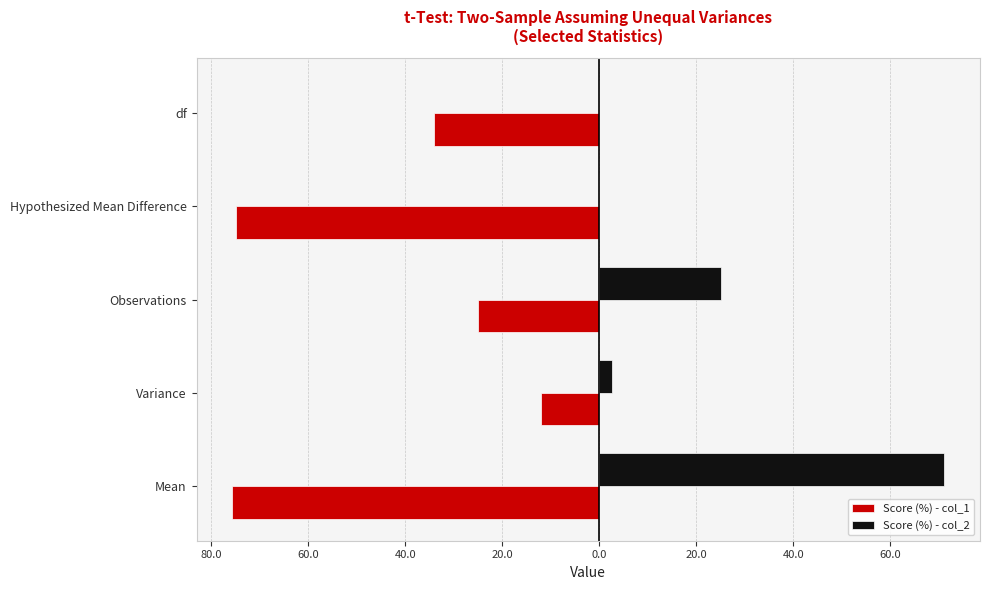

What are all the series names shown in the legend?

Score (%) - col_1, Score (%) - col_2